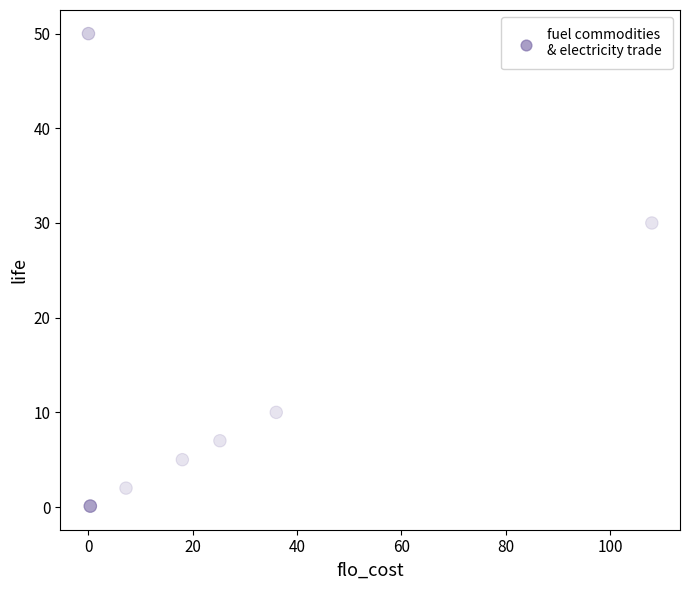

What Y value in the scatter plot is closest to 25?

30.0